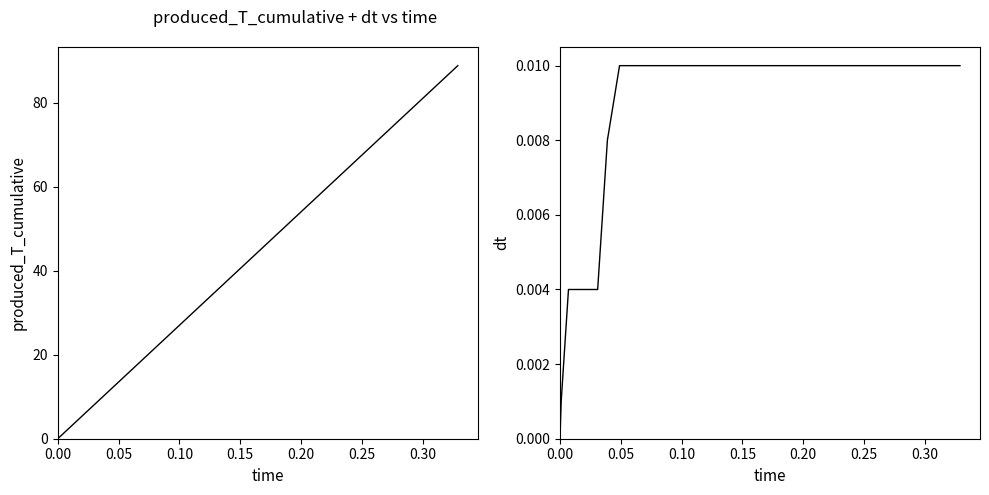

How many series are shown in this chart?

2